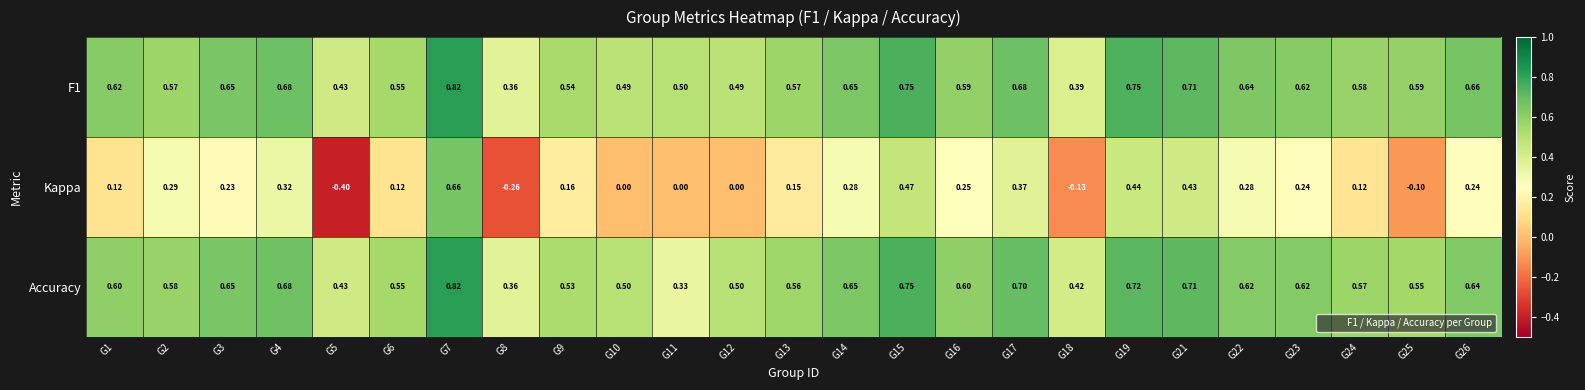

Which series has the widest spread of values?

Kappa